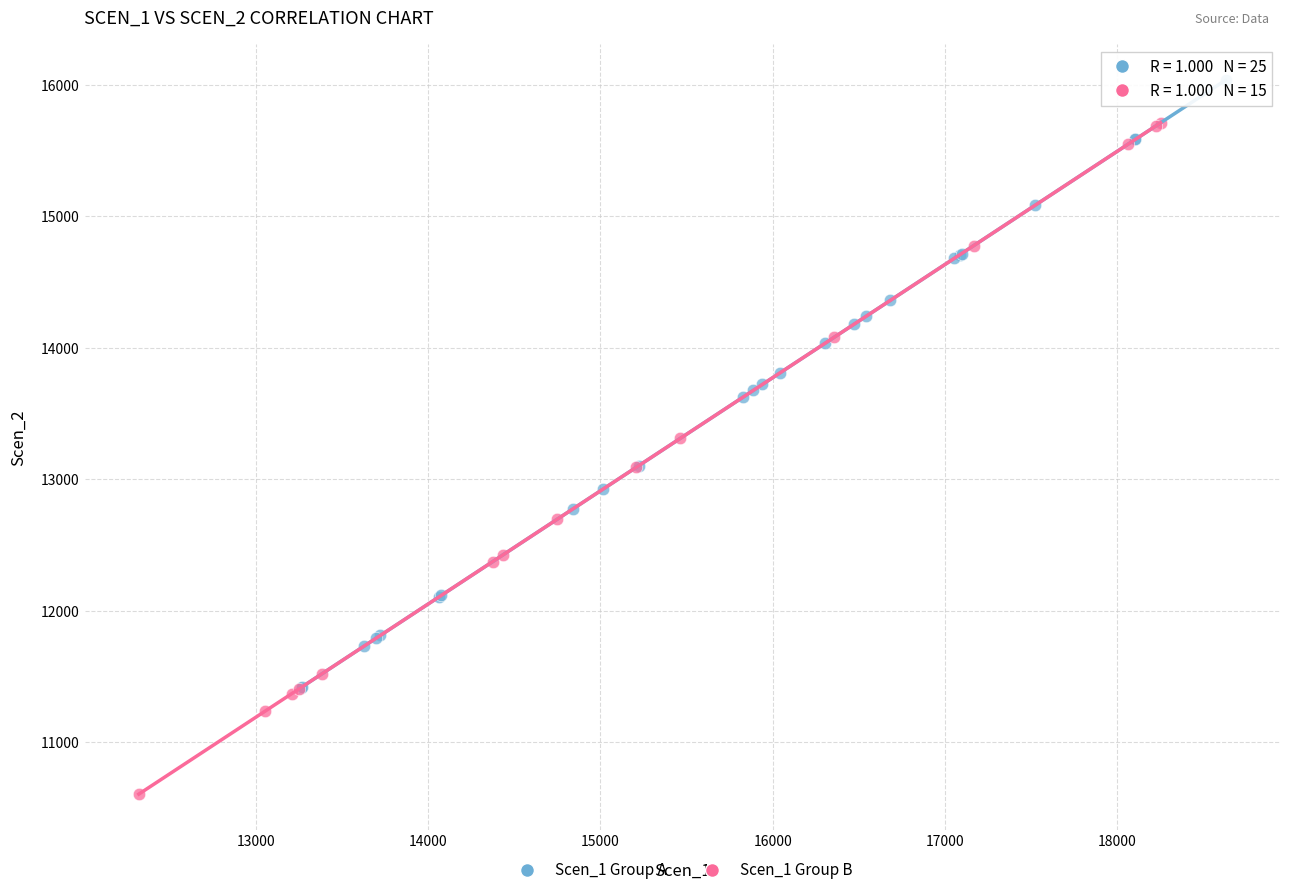

Which series contains the lowest Y value?

Scen_1 Group B